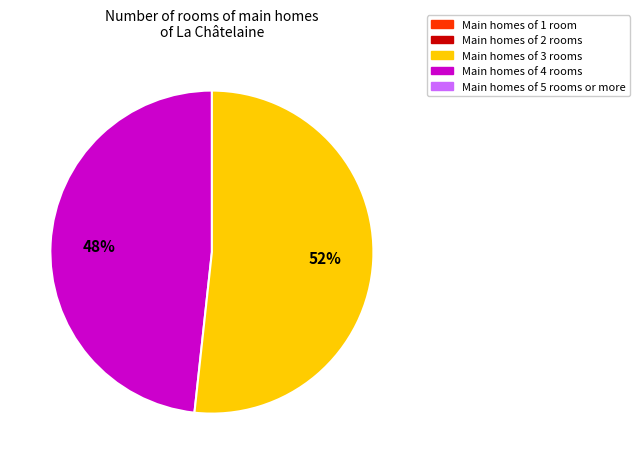

How many slices are in this pie chart?

2